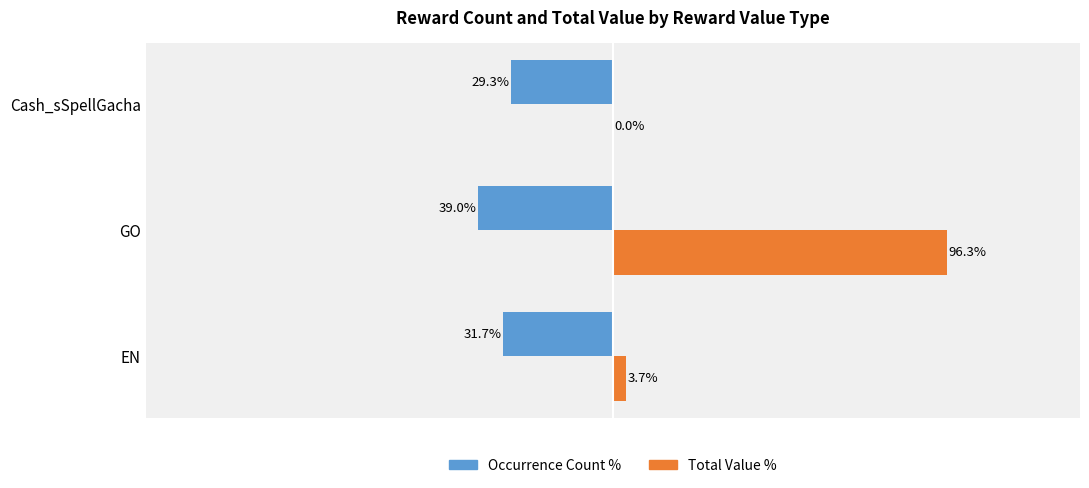

At which label is Total Value % closest to 48?

EN